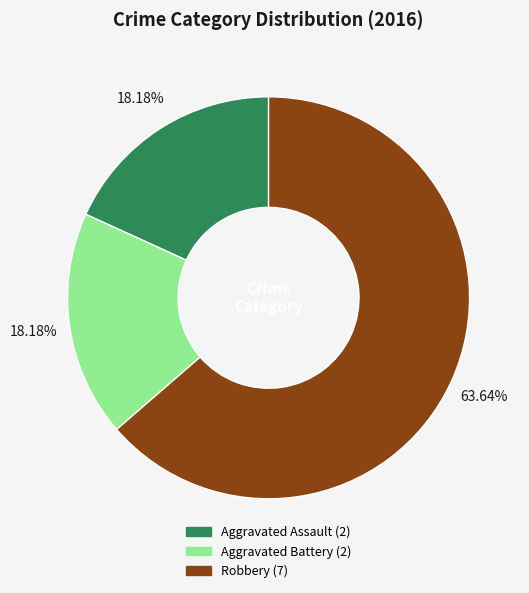

What is the largest slice in the pie chart?

Robbery